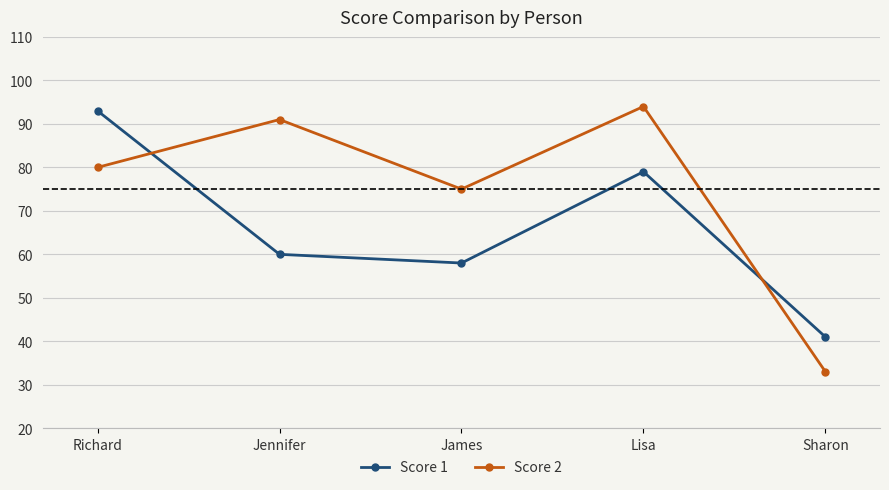

The value of Score 2 at Jennifer is 157. True or false?

False